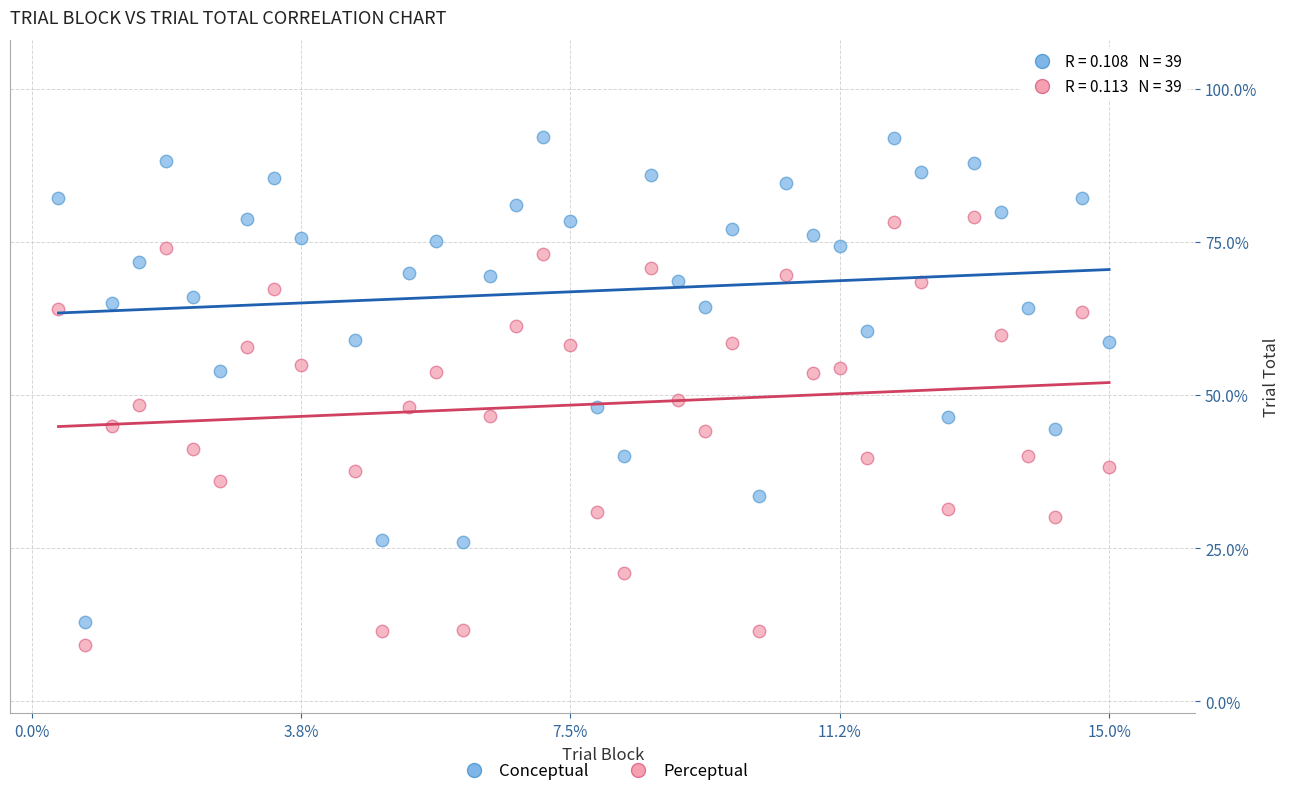

Which series has the largest Y range (max minus min)?

Conceptual